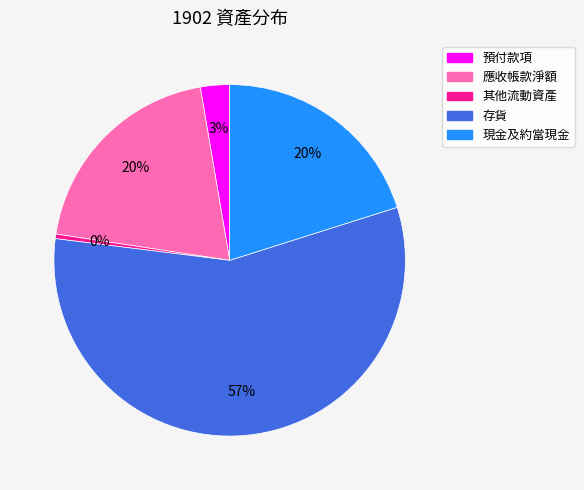

The 存貨 slice represents 57% of the pie. True or false?

True